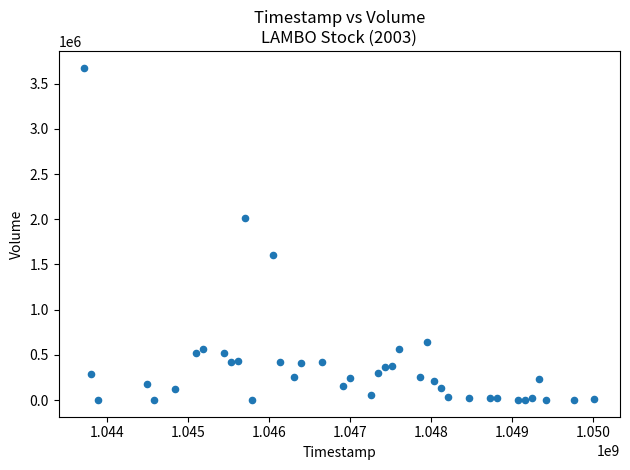

What is the range of Y values (max minus min)?

3676425